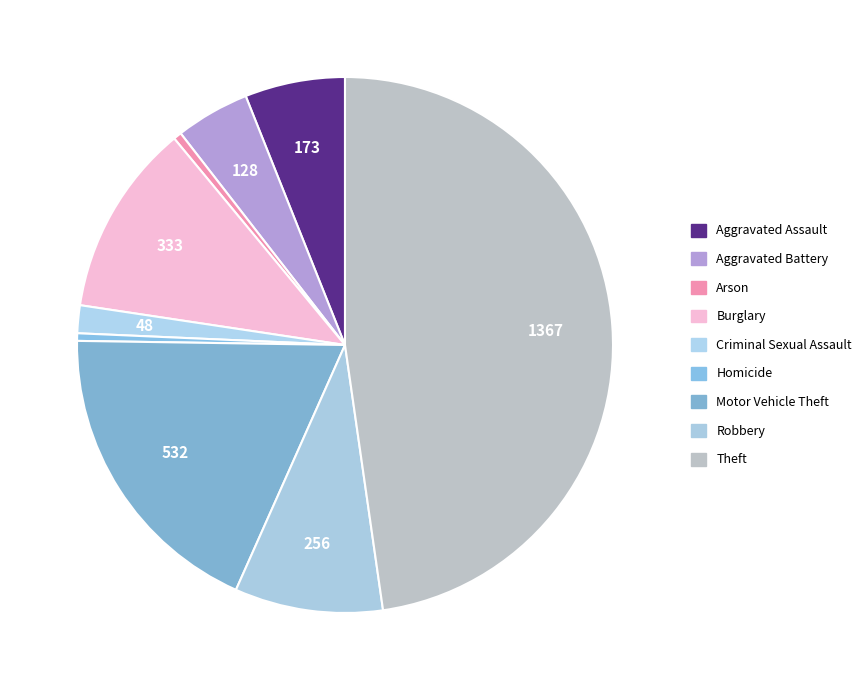

How many slices are in this pie chart?

9